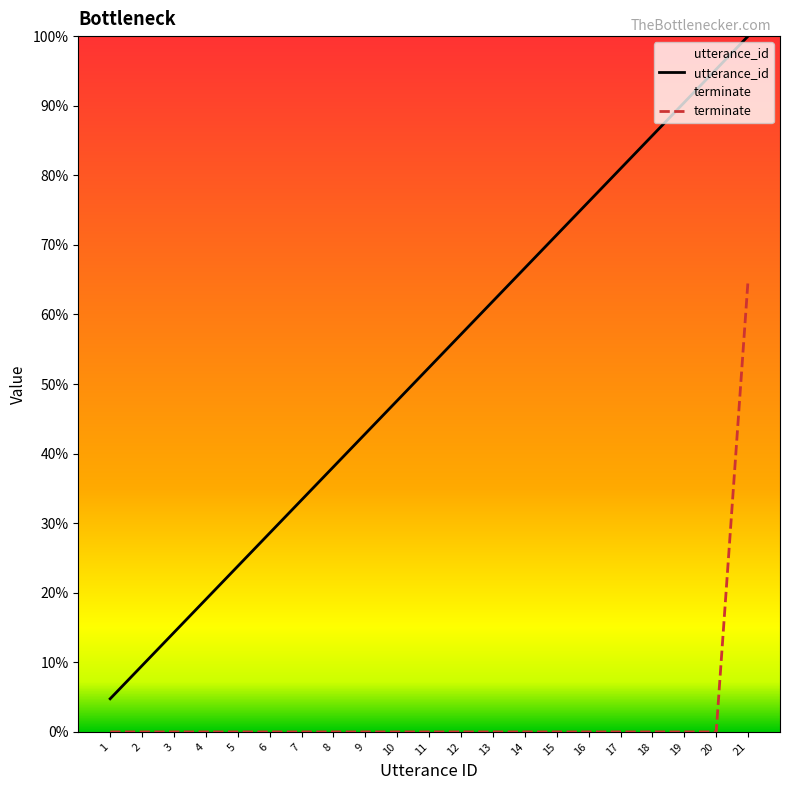

Which series has the largest total across all categories?

utterance_id